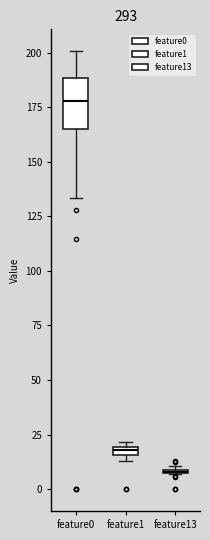

Which box is the tallest, from its lower edge to its upper edge?

feature0